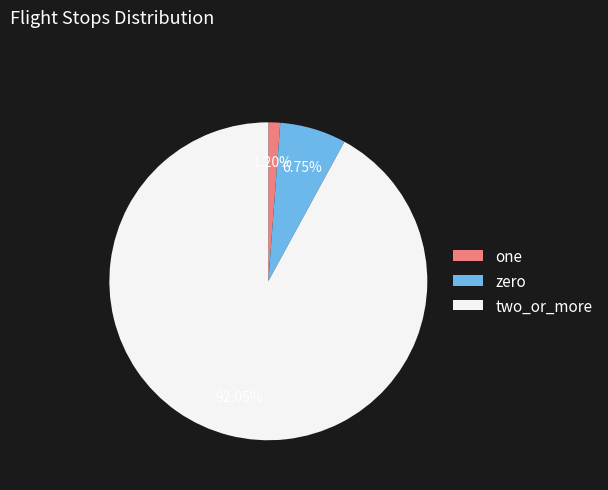

Combined, do zero and one account for over 50%?

No